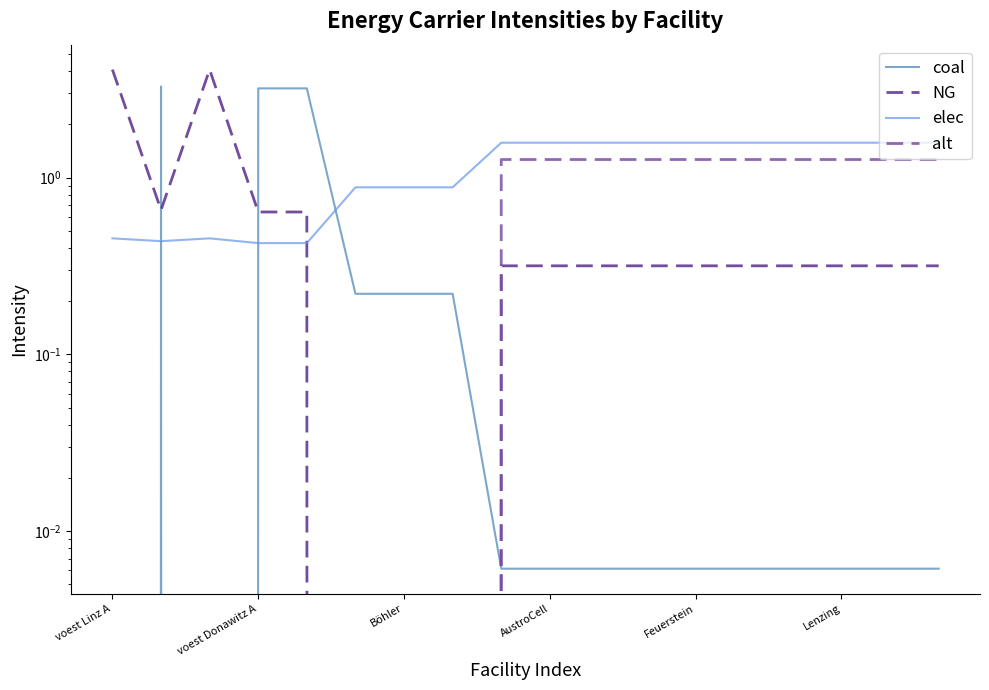

What is the label of the 4th point from the right?

14